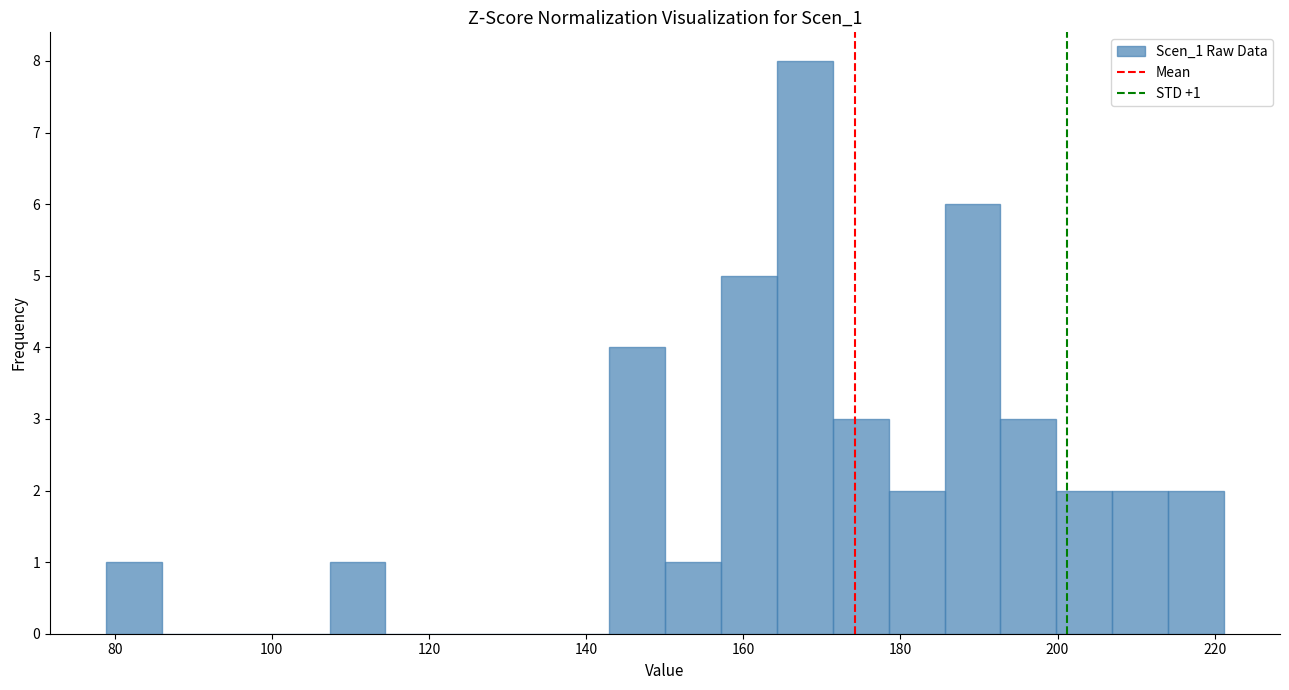

Around what value on the x-axis is the tallest bar? Give the approximate position of its centre, as read against the axis.

168